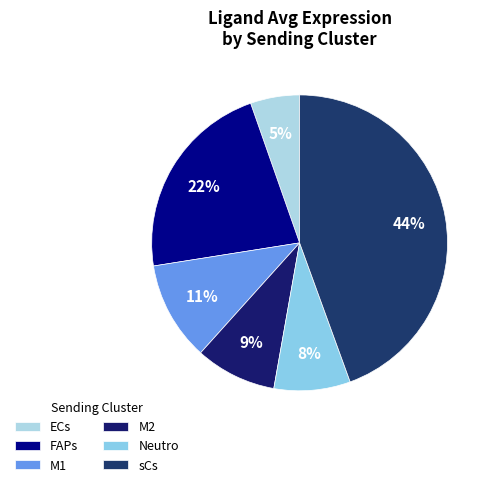

To the nearest percent, what is the difference between the sCs and ECs slice percentages?

39%